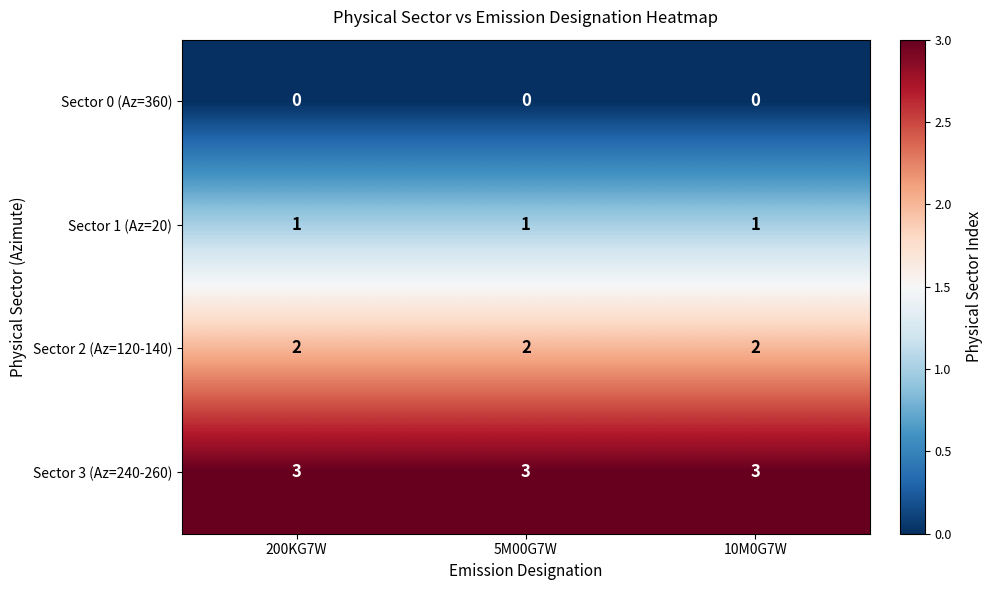

What is the spread (max minus min) of values at 200KG7W?

3